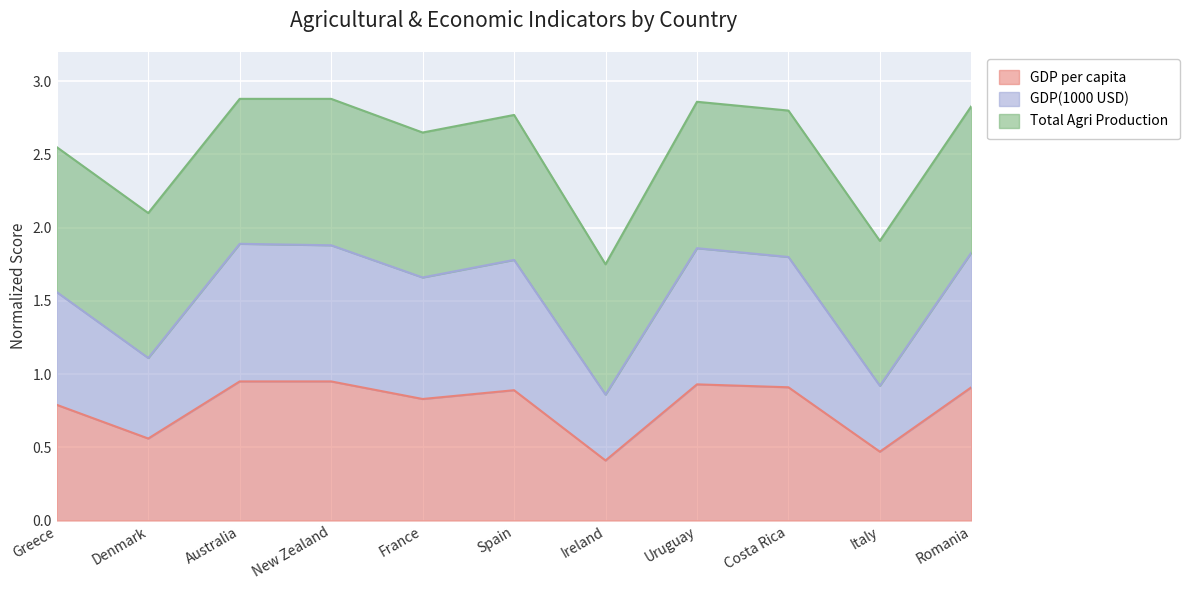

How many interior local peaks does the GDP(1000 USD) series have?

3